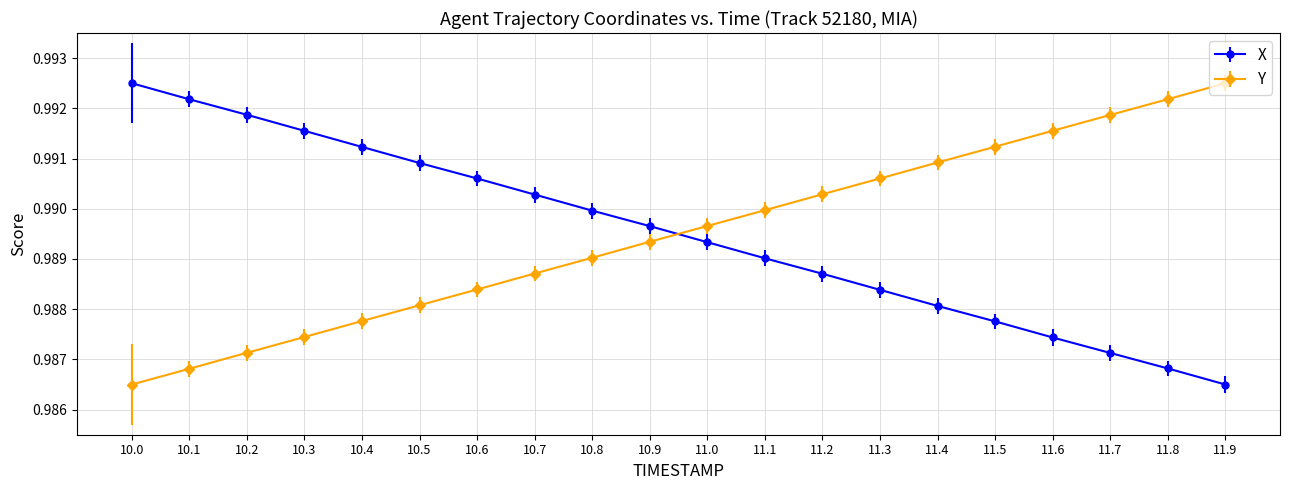

Is the value of Y at 10.6 greater than the value of X at 10.7?

No